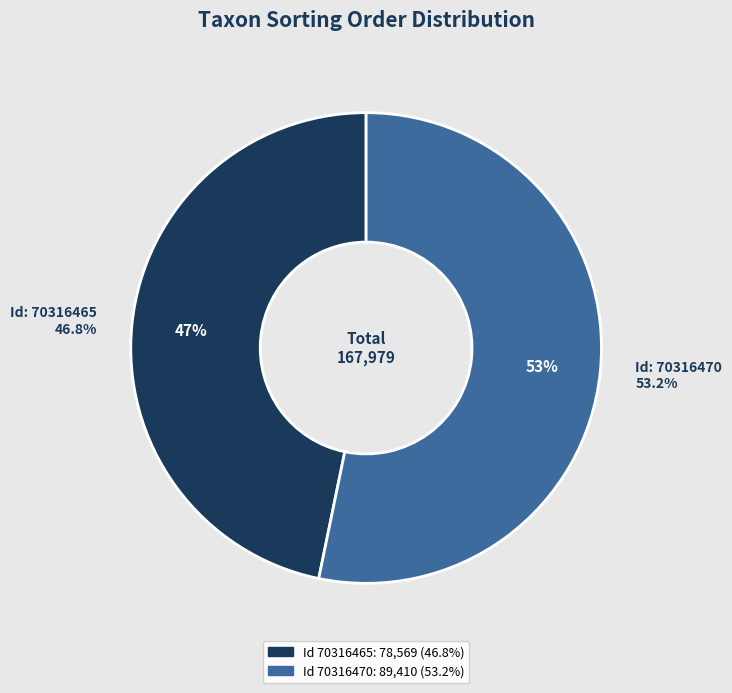

To the nearest percent, what is the average slice percentage?

50%